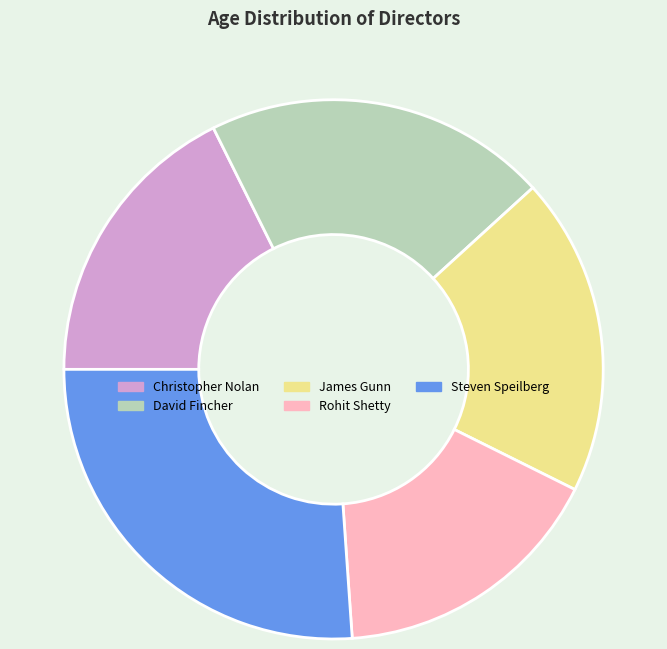

Which category has the smallest portion of the pie?

Rohit Shetty